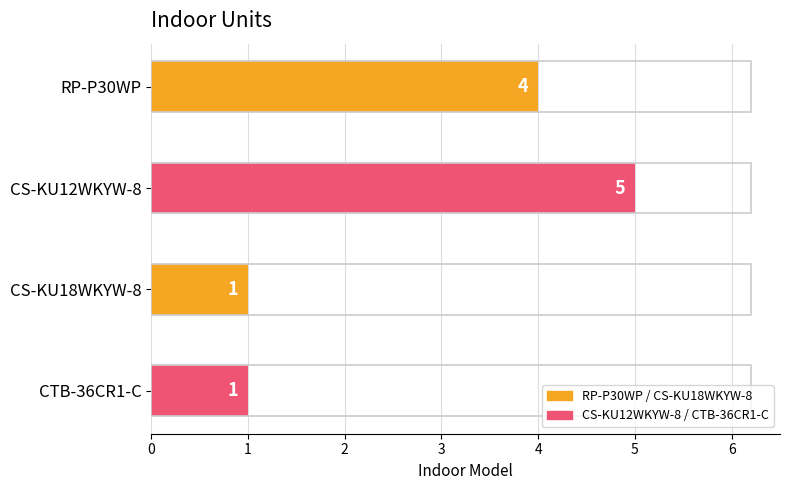

What is the label of the 3rd bar from the top?

CS-KU18WKYW-8